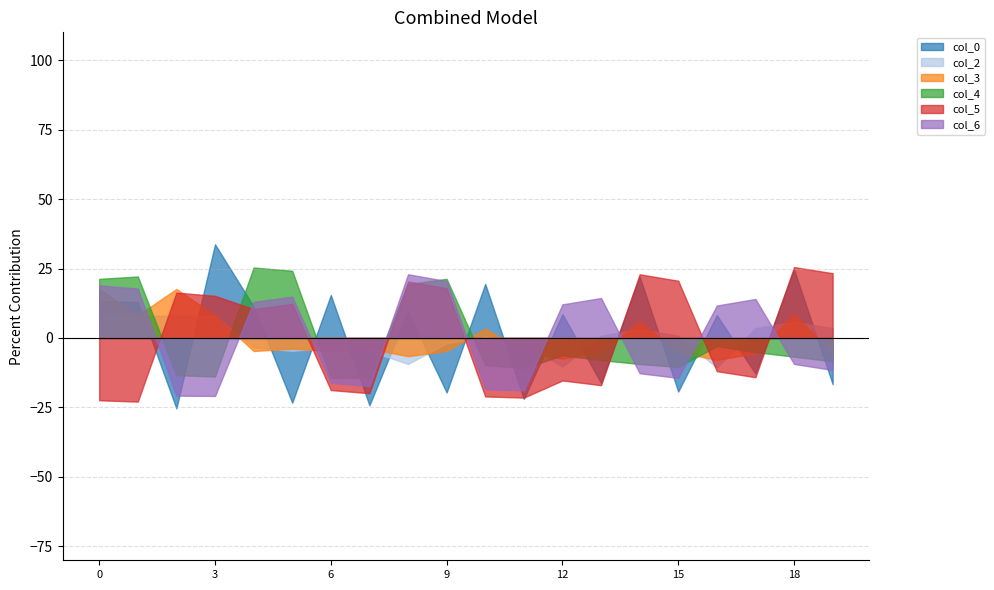

Is the value of col_2 at 8 greater than the value of col_0 at 4?

No